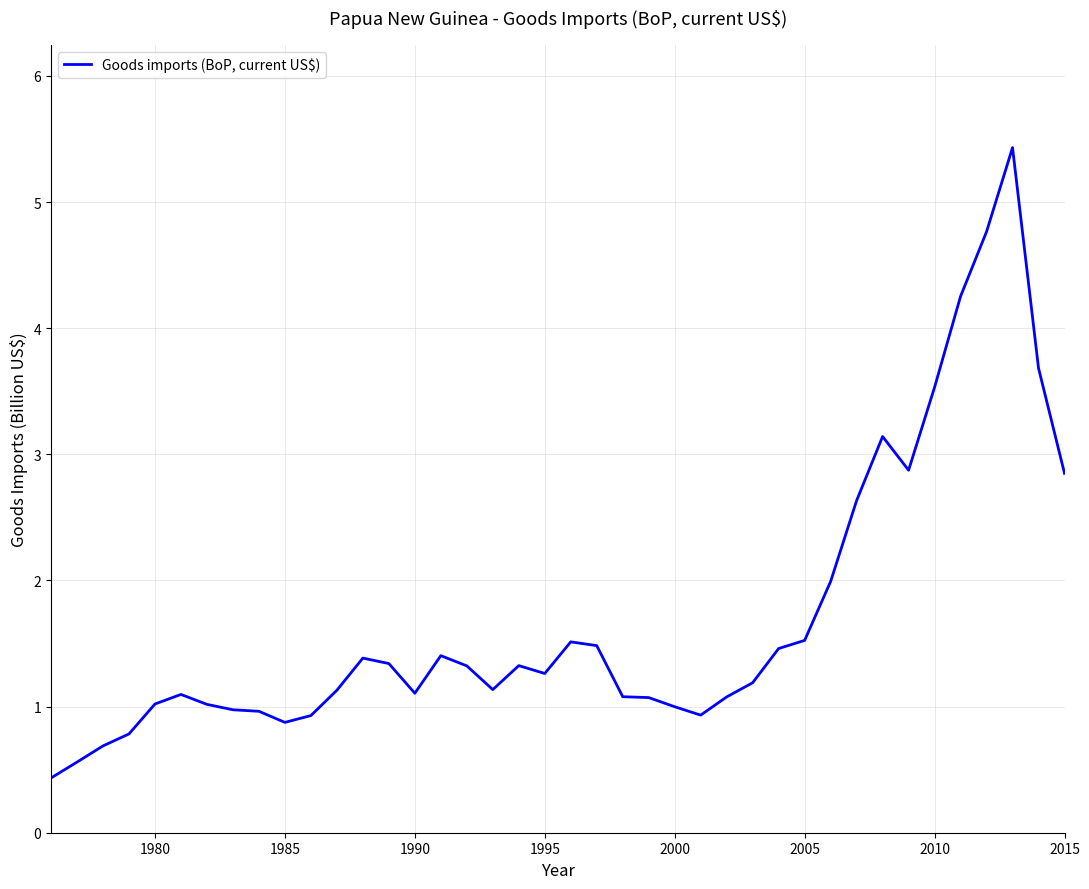

What is the difference between the maximum and minimum values?

5.0